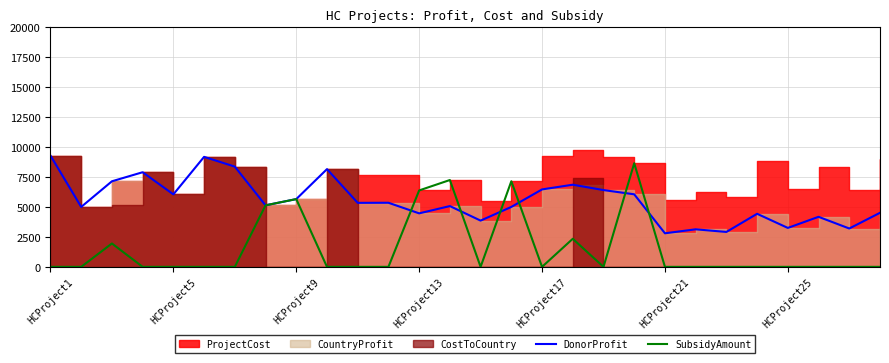

True or false: DonorProfit and SubsidyAmount intersect in this chart.

True